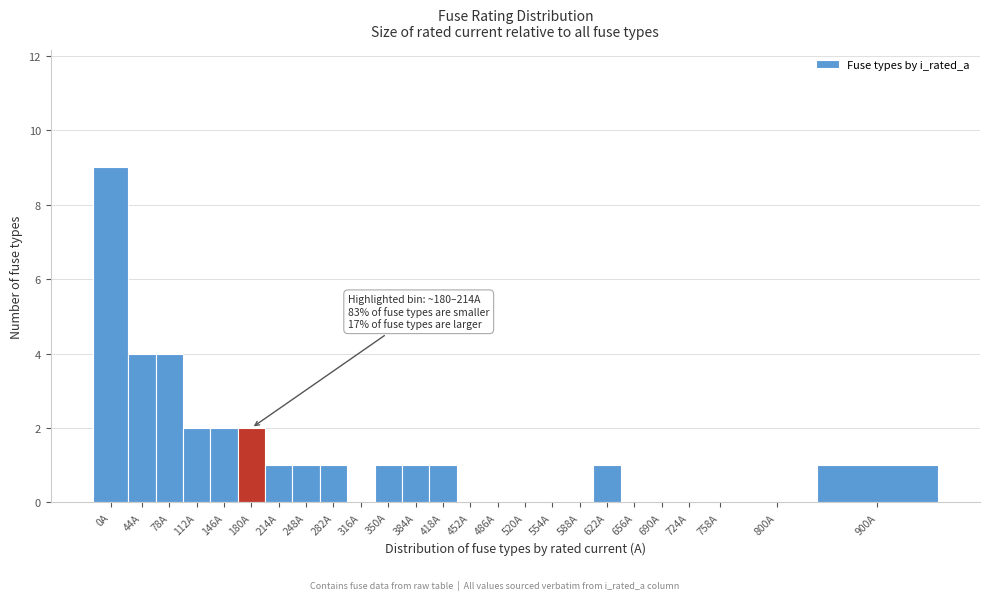

Reading left to right, what are all the values shown in this chart?

0A=9	44A=4	78A=4	112A=2	146A=2	180A=2	214A=1	248A=1	282A=1	316A=0	350A=1	384A=1	418A=1	452A=0	486A=0	520A=0	554A=0	588A=0	622A=1	656A=0	690A=0	724A=0	758A=0	800A=0	900A=1